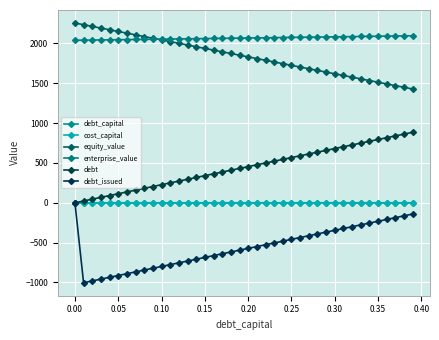

How many lines are shown in the chart?

6